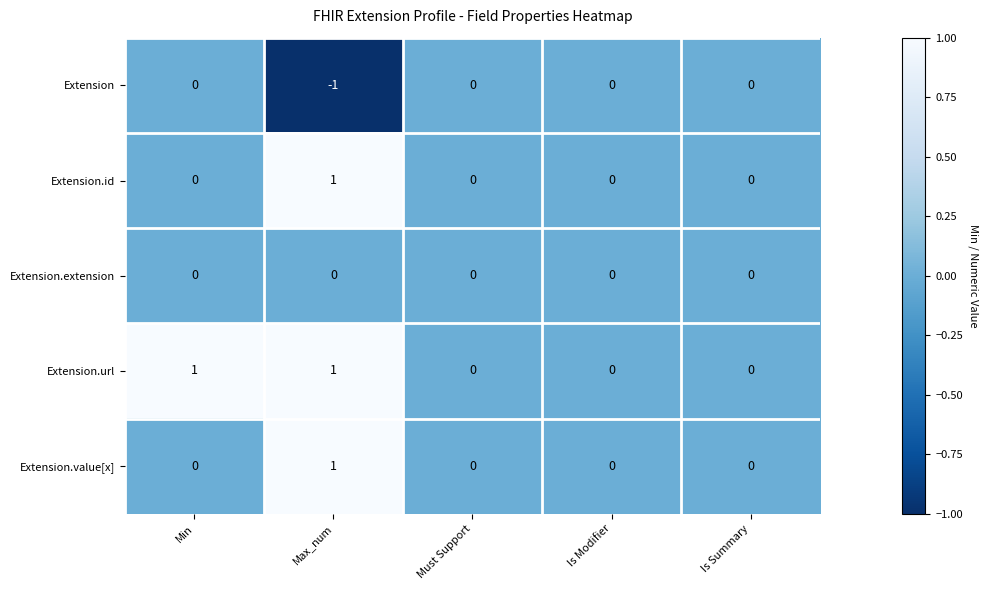

At which category is the sum across all series the highest?

Max_num